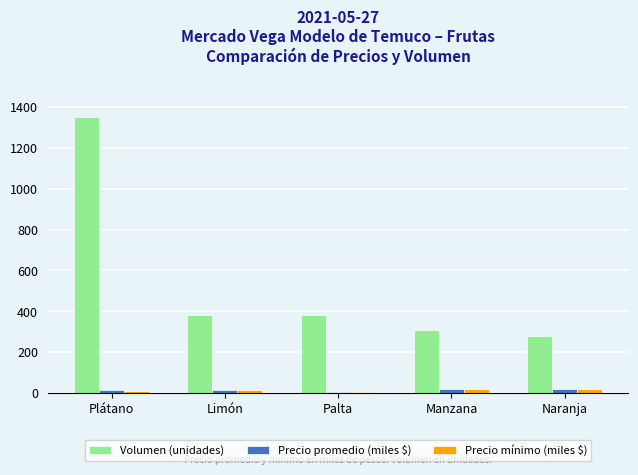

Which category has the highest value across all series?

Plátano